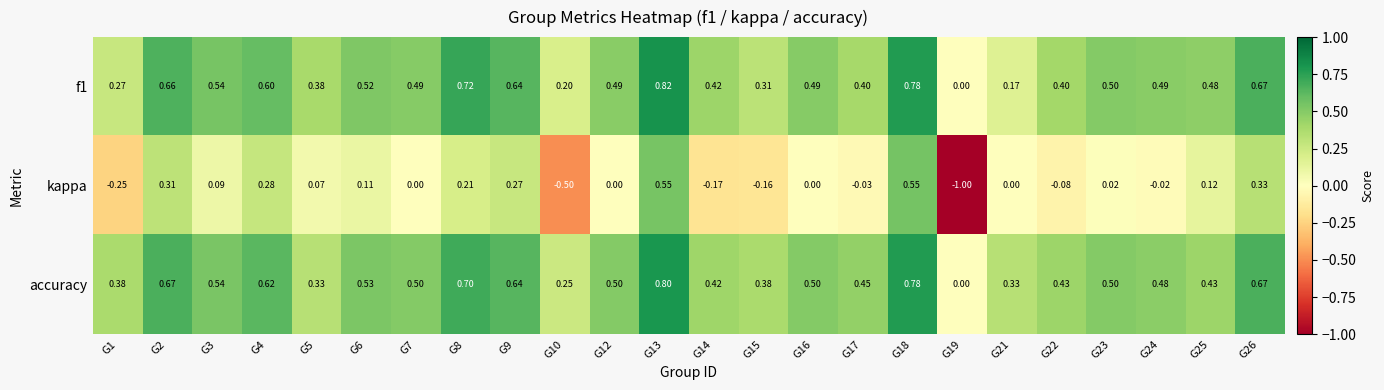

Which category has the highest value across all series?

G13